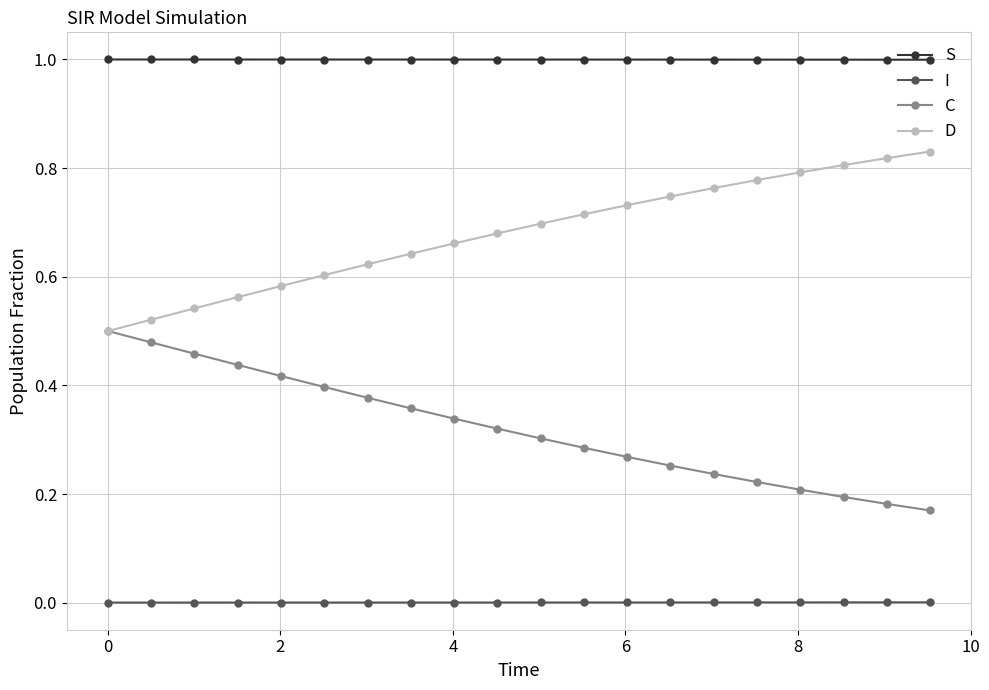

Rank the series by their average value, from lowest to highest.

I, C, D, S